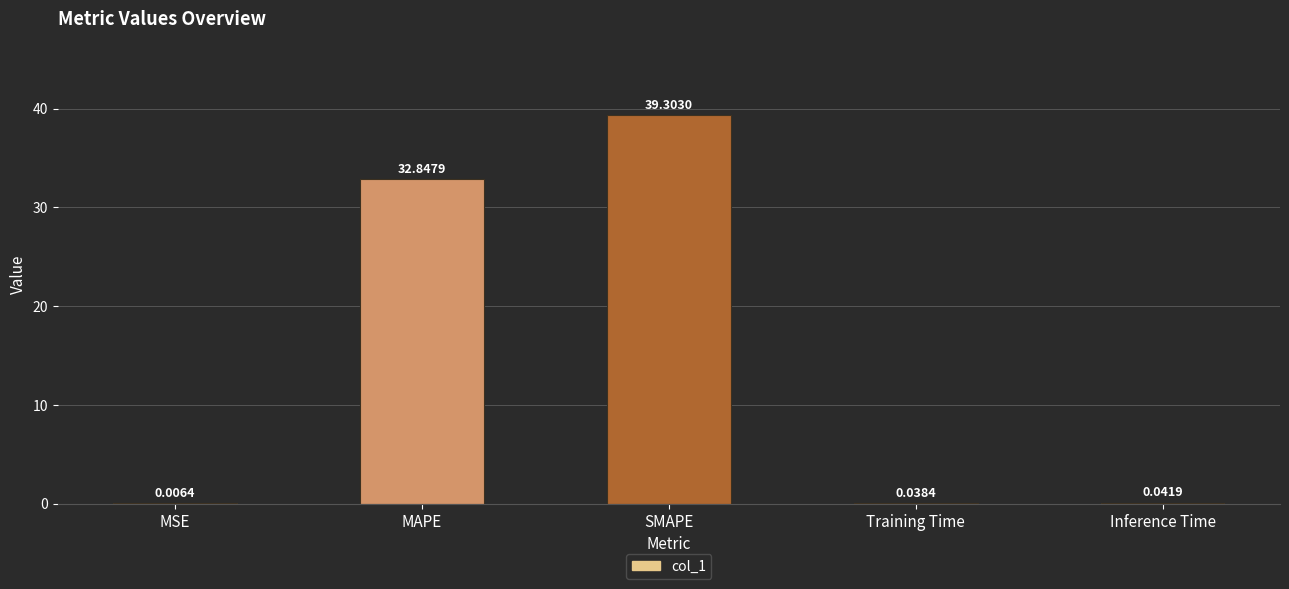

What is the sum of the values at MSE and SMAPE?

39.3